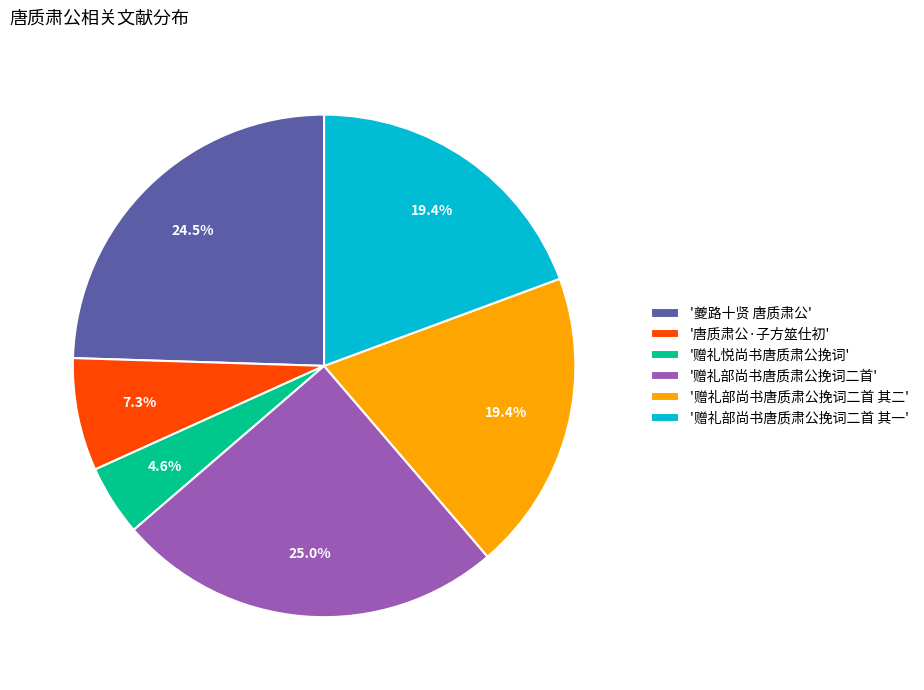

Which slice is the smallest?

'赠礼悦尚书唐质肃公挽词'